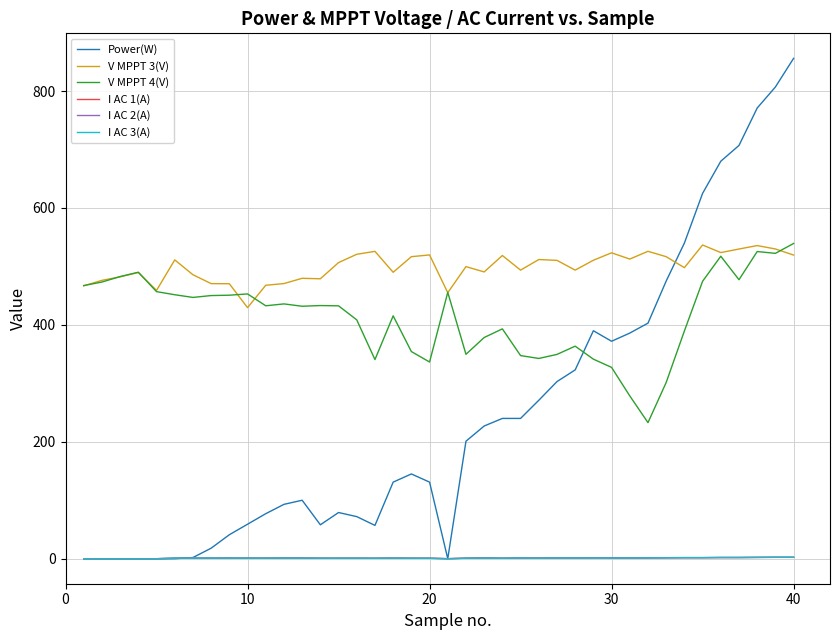

Which series has the widest spread of values?

Power(W)